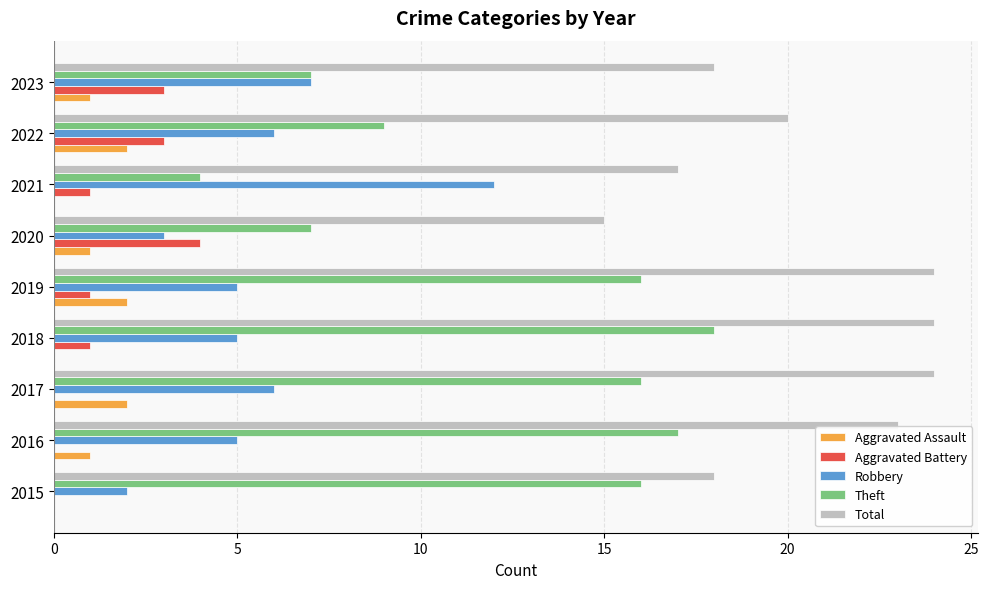

True or false: Aggravated Battery has a value of 2 at 2023.

False